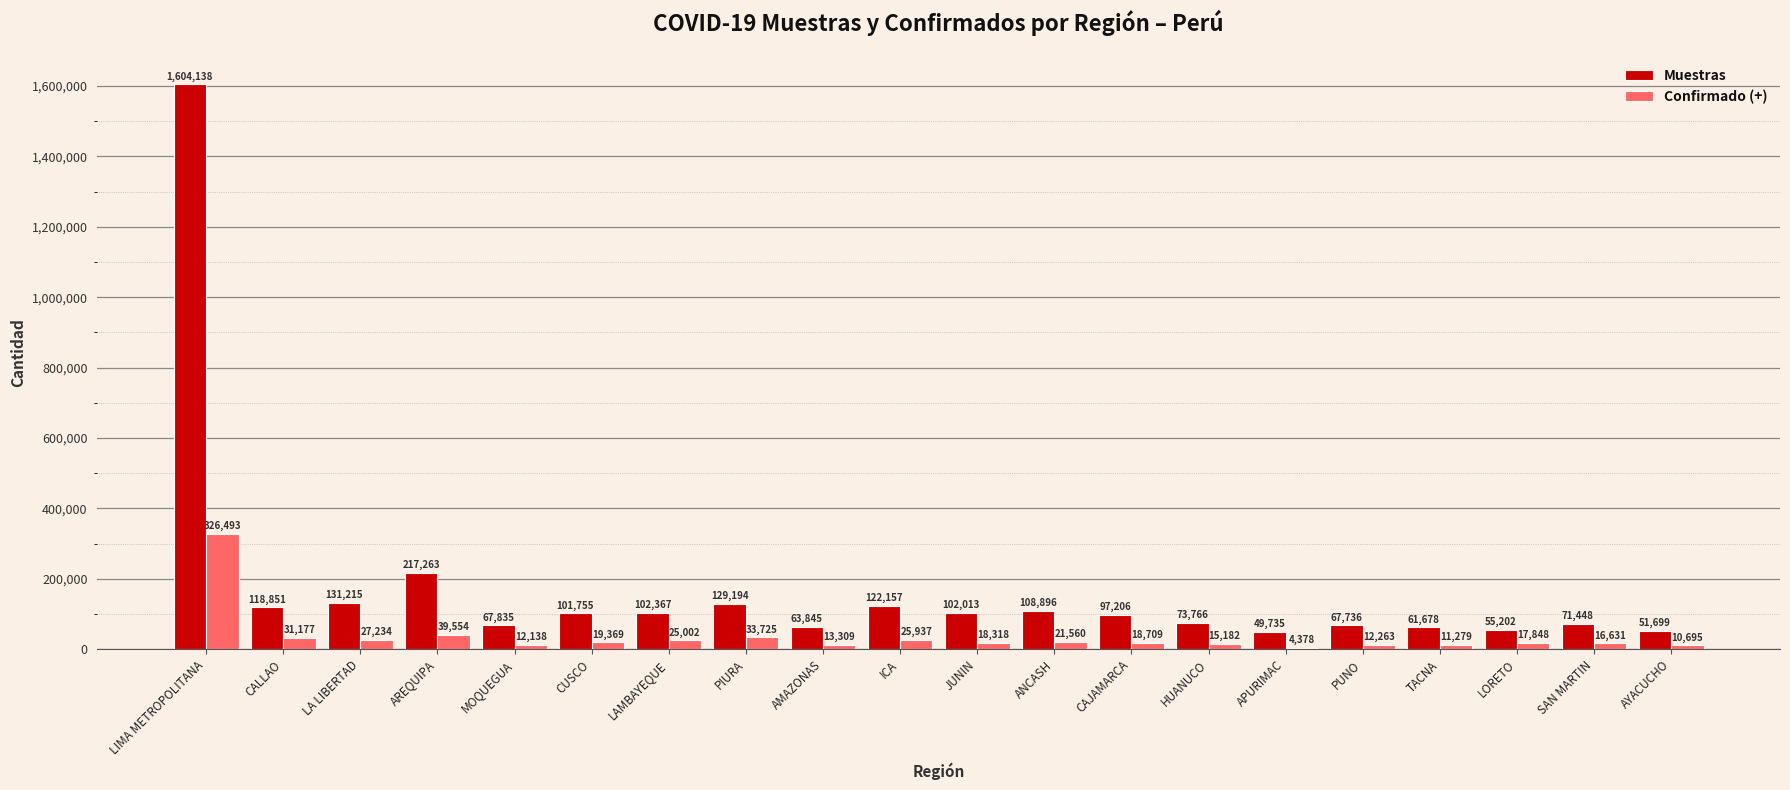

What are all the series names shown in the legend?

Muestras, Confirmado (+)